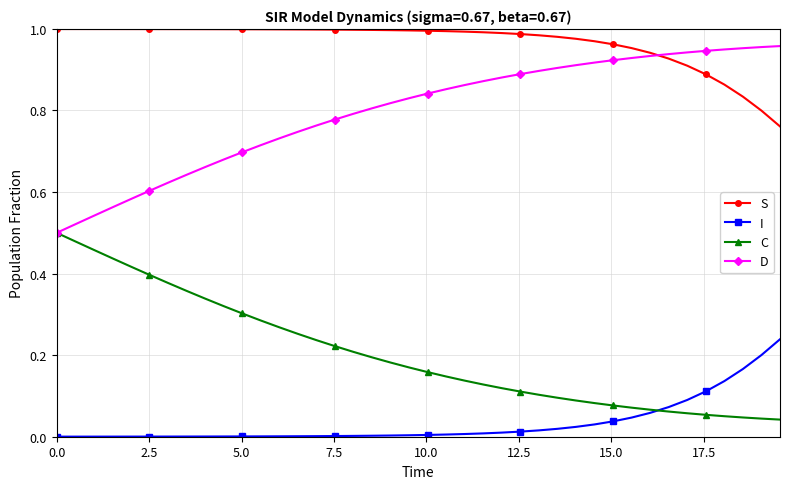

Rank the series by their maximum value, from highest to lowest.

S, D, C, I